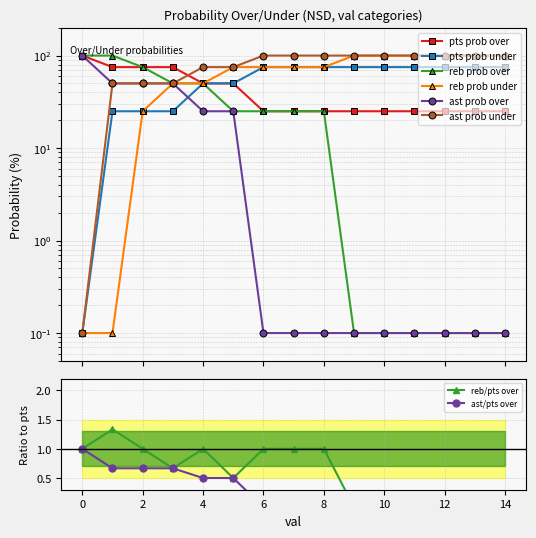

What is the average value of the pts prob under series?

56.7